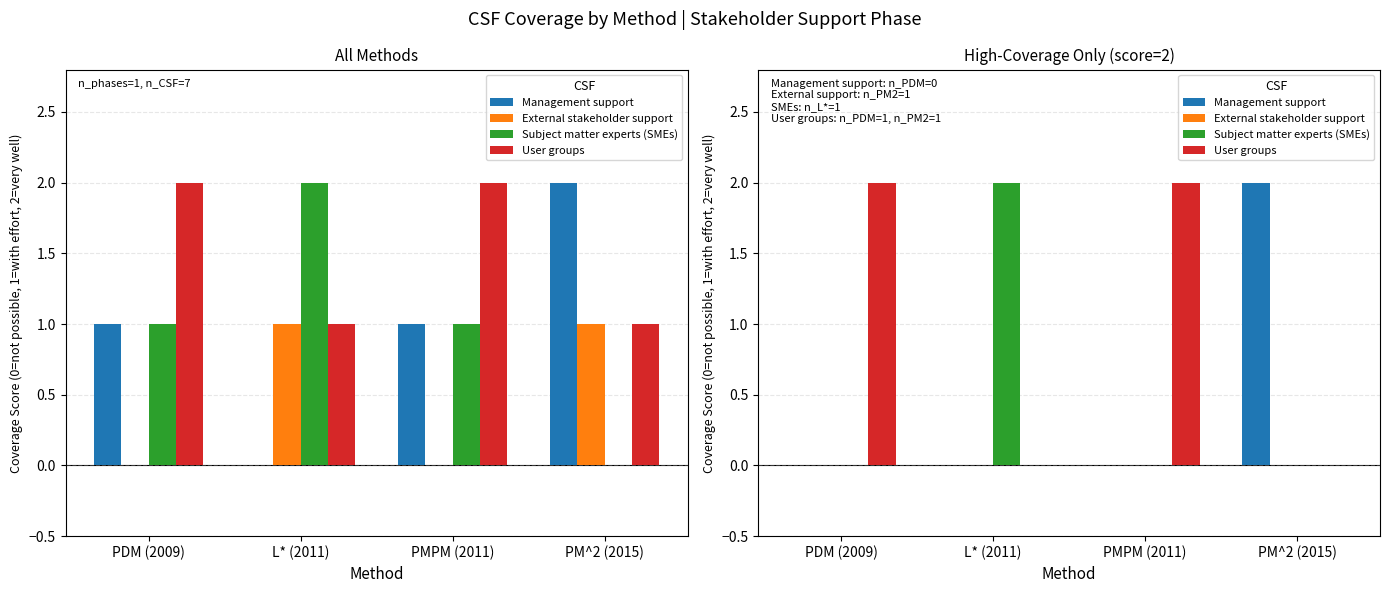

At which category is the sum across all series the highest?

PDM (2009)